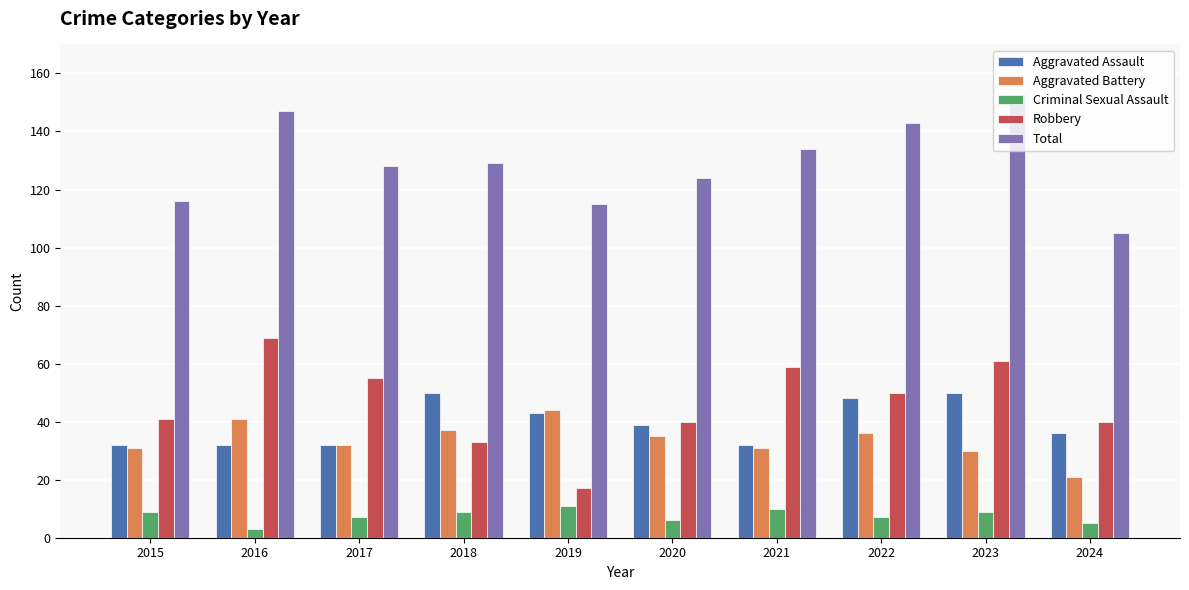

Are the bars grouped side by side (vs. stacked)?

Yes